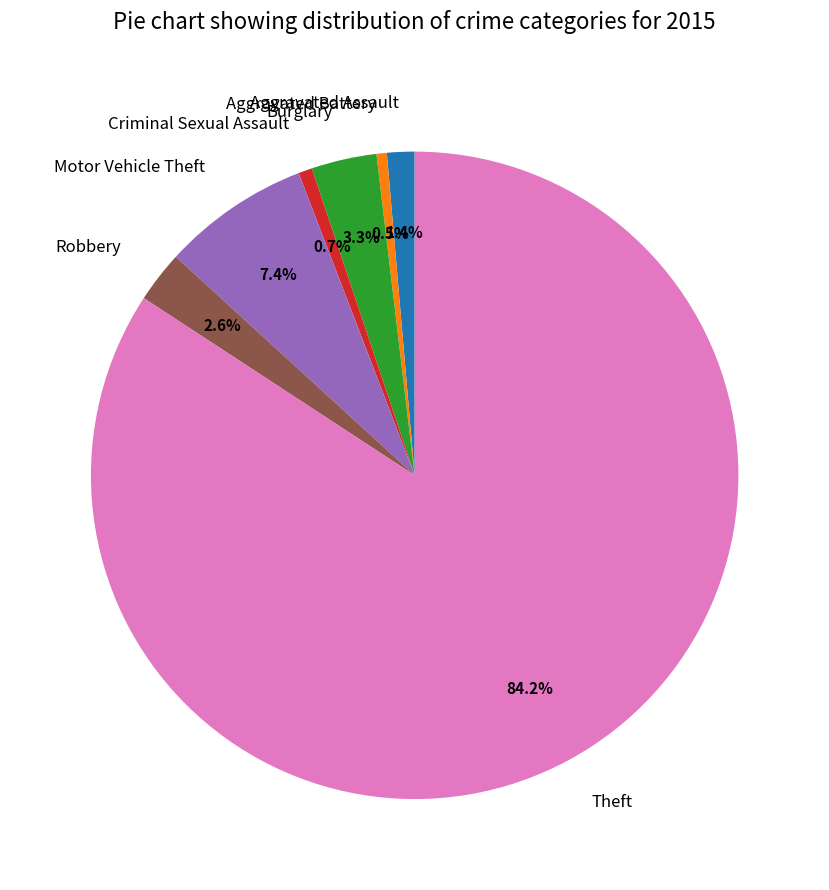

What portion of the pie excludes Criminal Sexual Assault?

99.3%